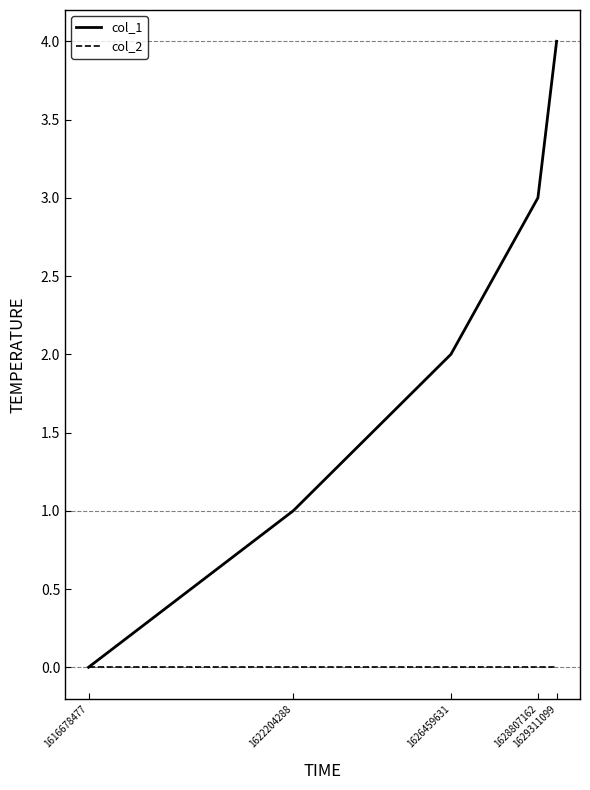

Rank the series by their maximum value, from lowest to highest.

col_2, col_1